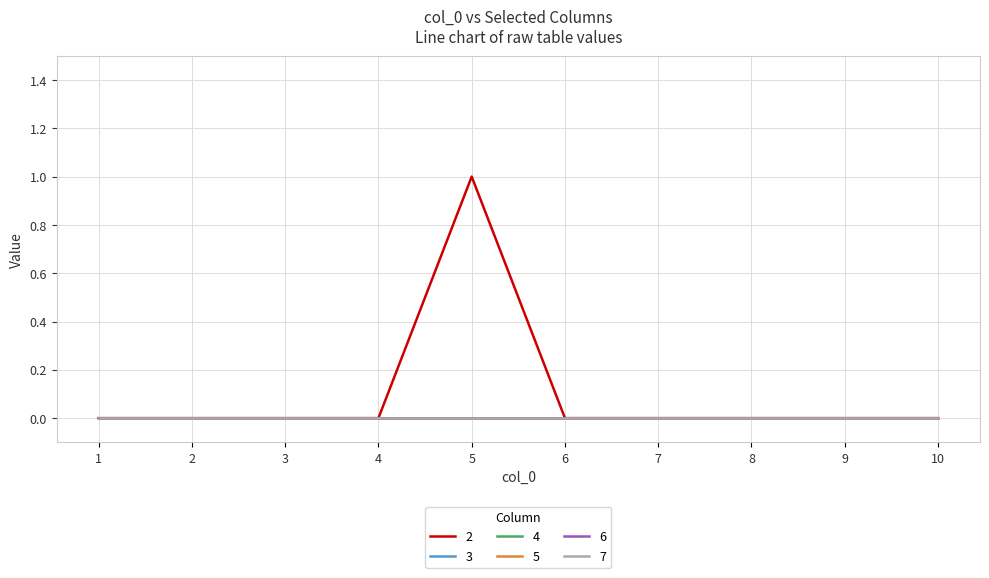

The value of 2 at 7 is 0. True or false?

True